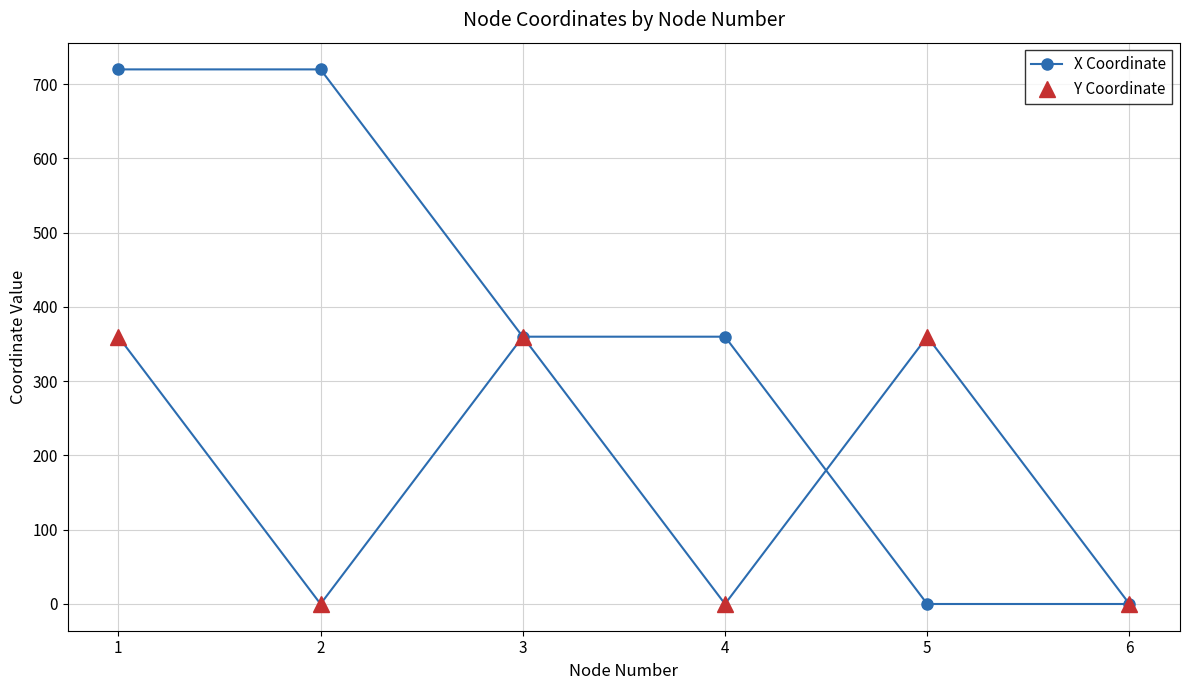

Is this an area chart (filled region under the line)?

No